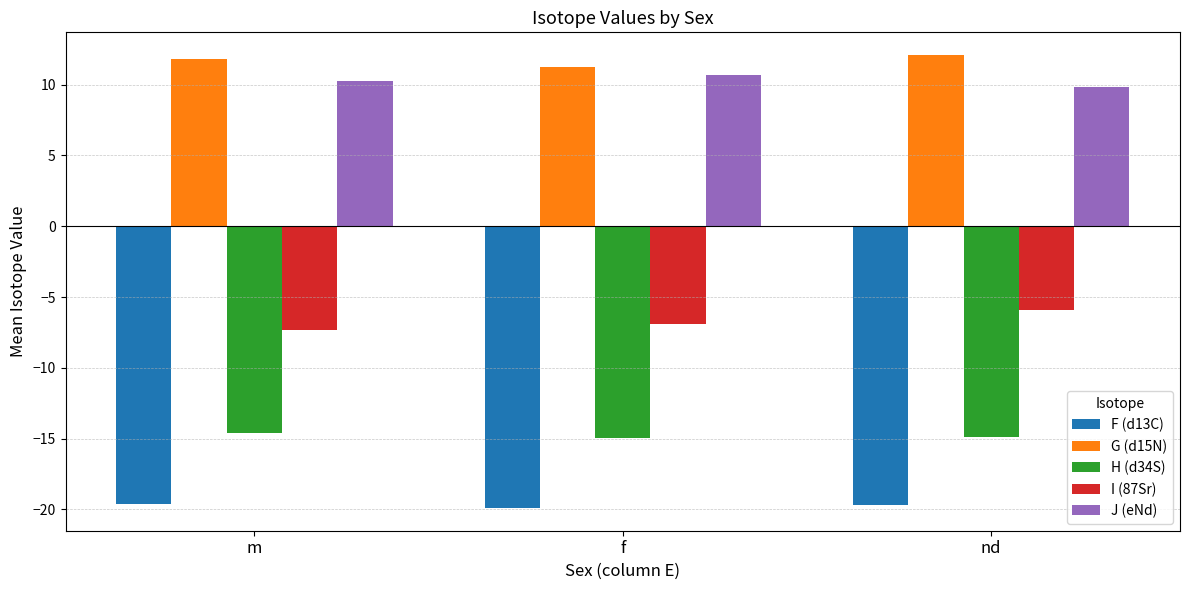

What is the sum of all G (d15N) values?

35.2